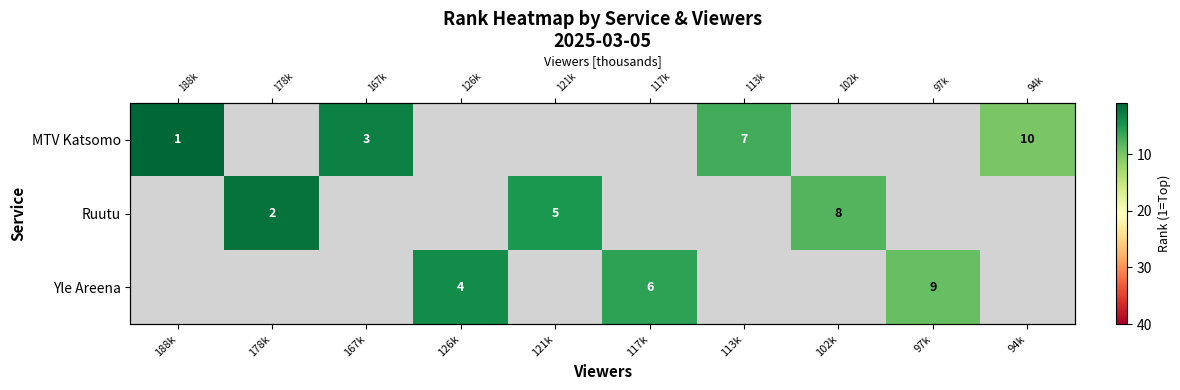

Count the number of categories in the chart.

10